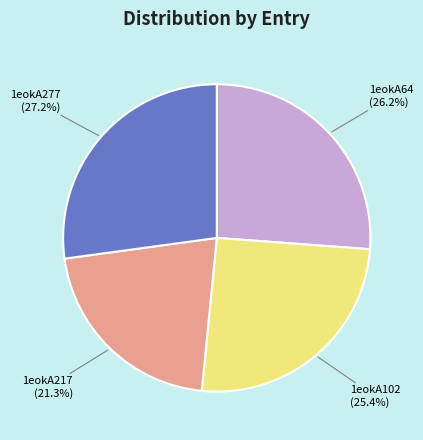

To the nearest percent, what is the difference between the 1eokA217 and 1eokA277 slice percentages?

6%